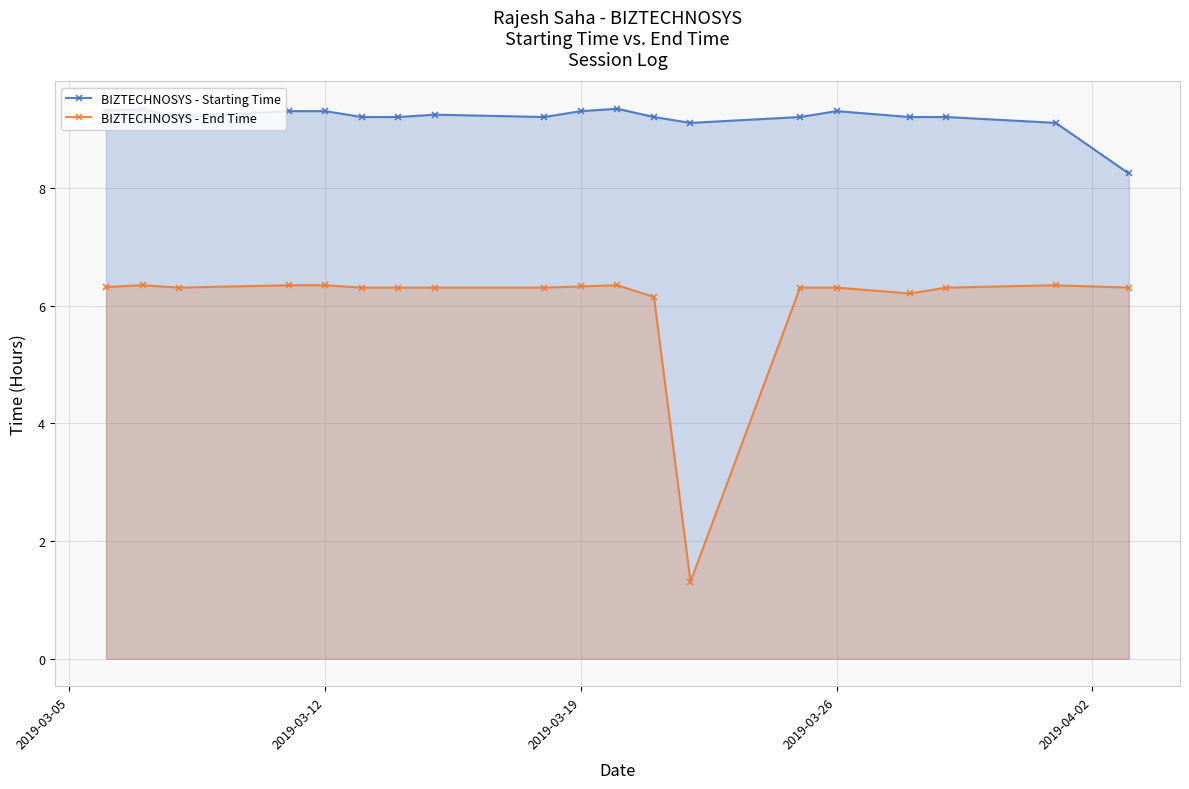

What is the value of the BIZTECHNOSYS - End Time point at the 7th from the left?

6.3